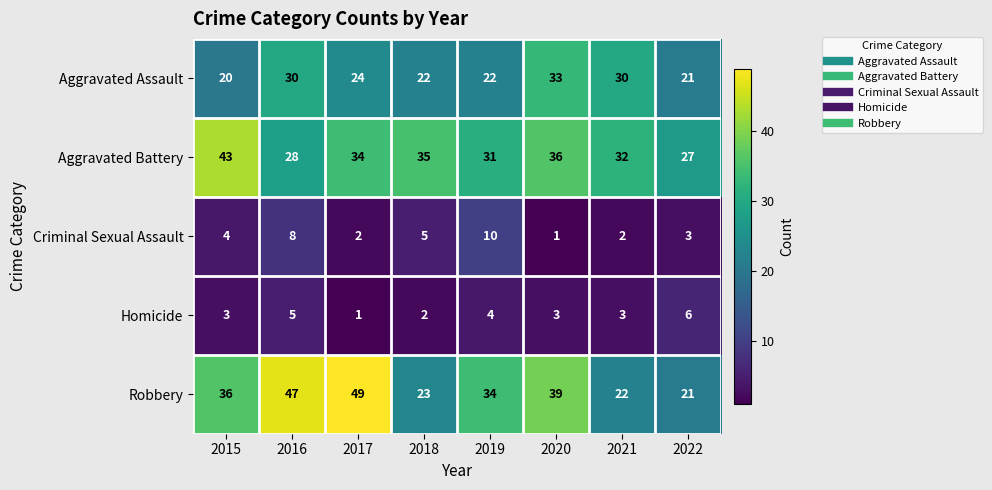

Which series has the widest spread of values?

Robbery